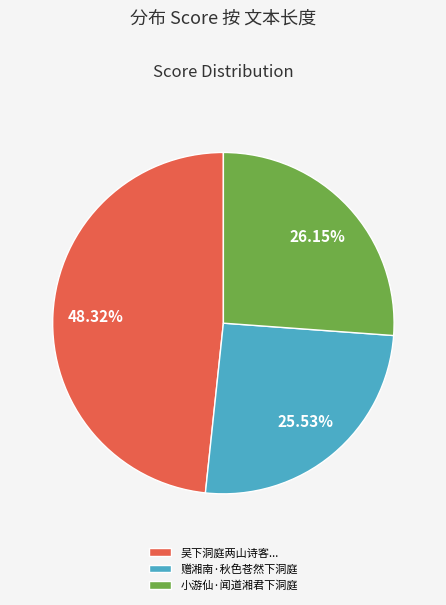

Is there a majority slice in this chart?

No